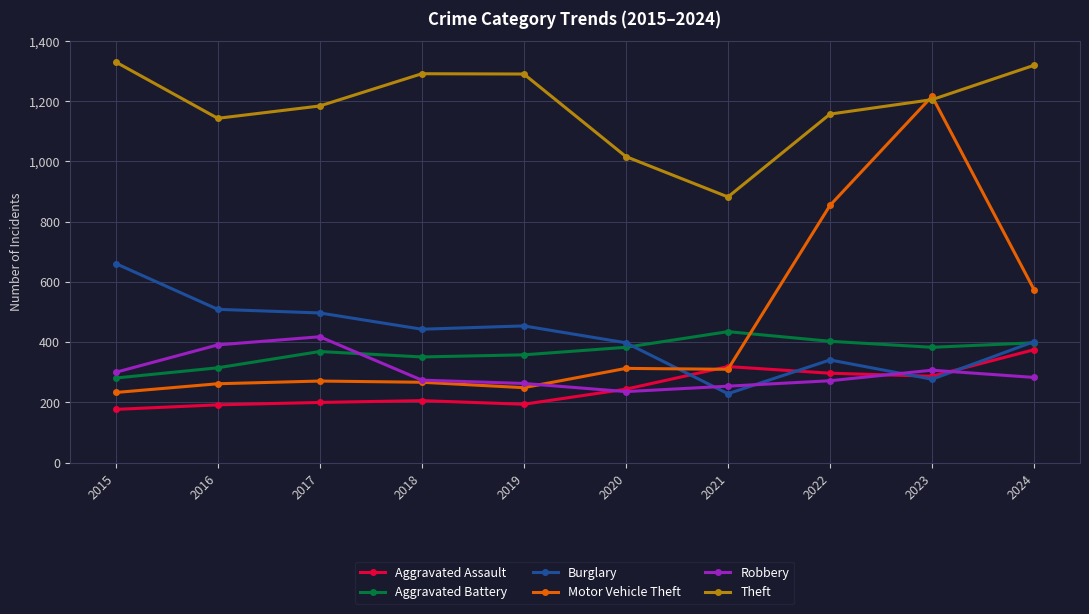

What is the sum of the Aggravated Assault values at 2021 and 2022?

616